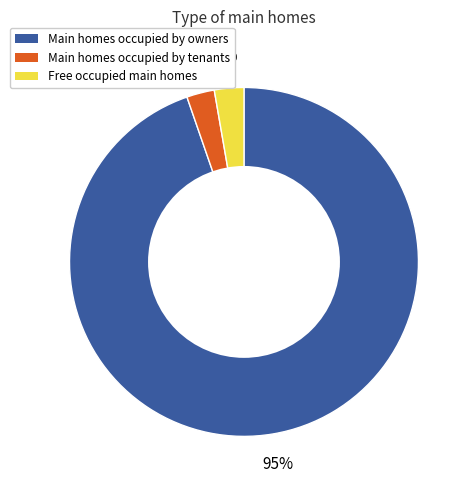

To the nearest percent, what is the average slice percentage?

33%